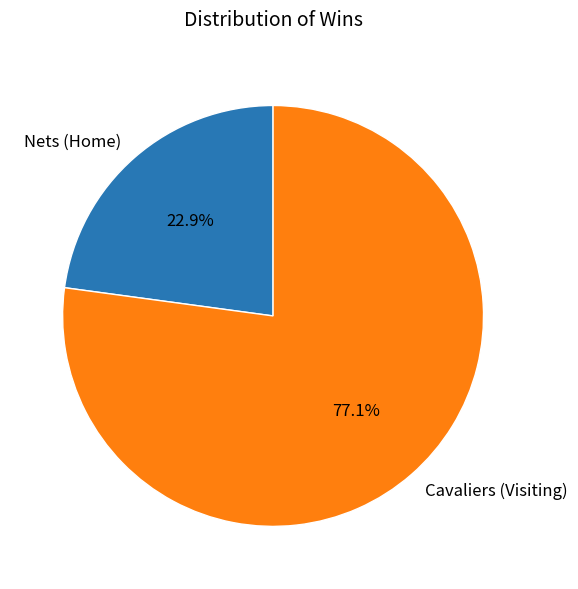

To the nearest percent, what portion does Cavaliers represent?

77%